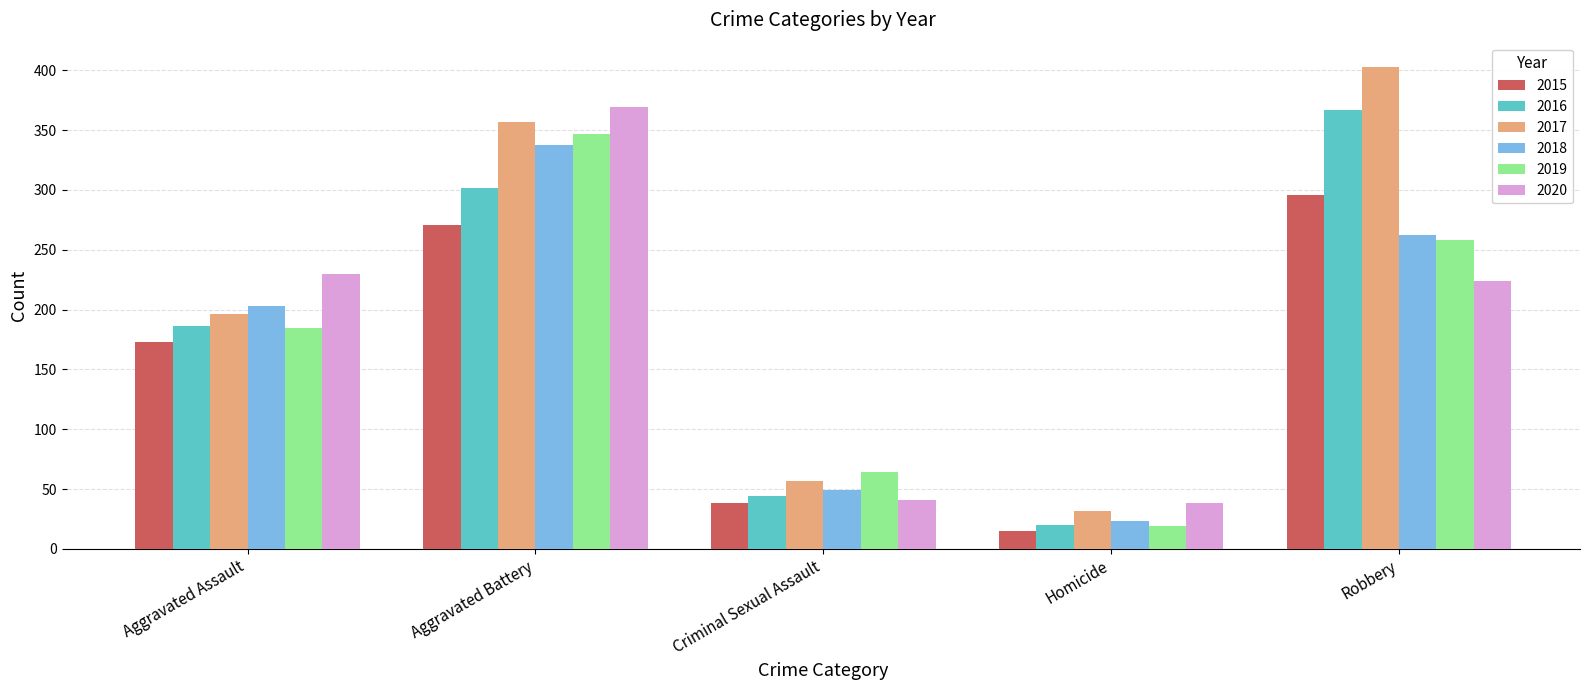

What is the label of the 3rd bar from the left?

Criminal Sexual Assault